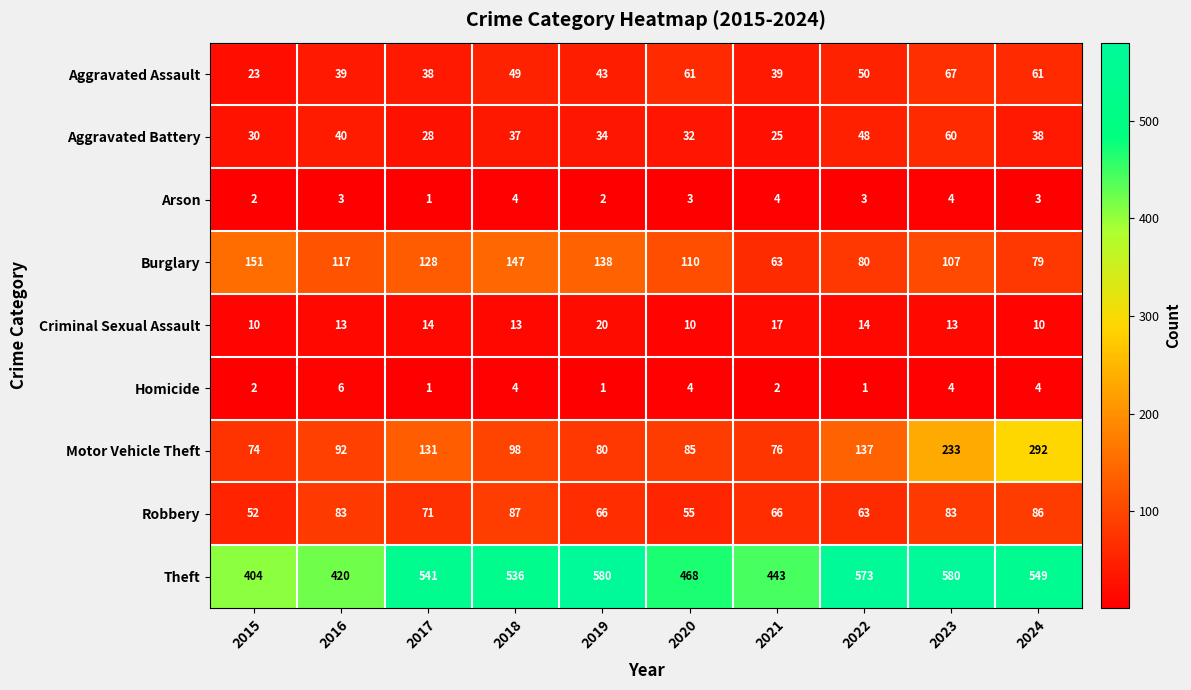

What is the spread (max minus min) of values at 2024?

546